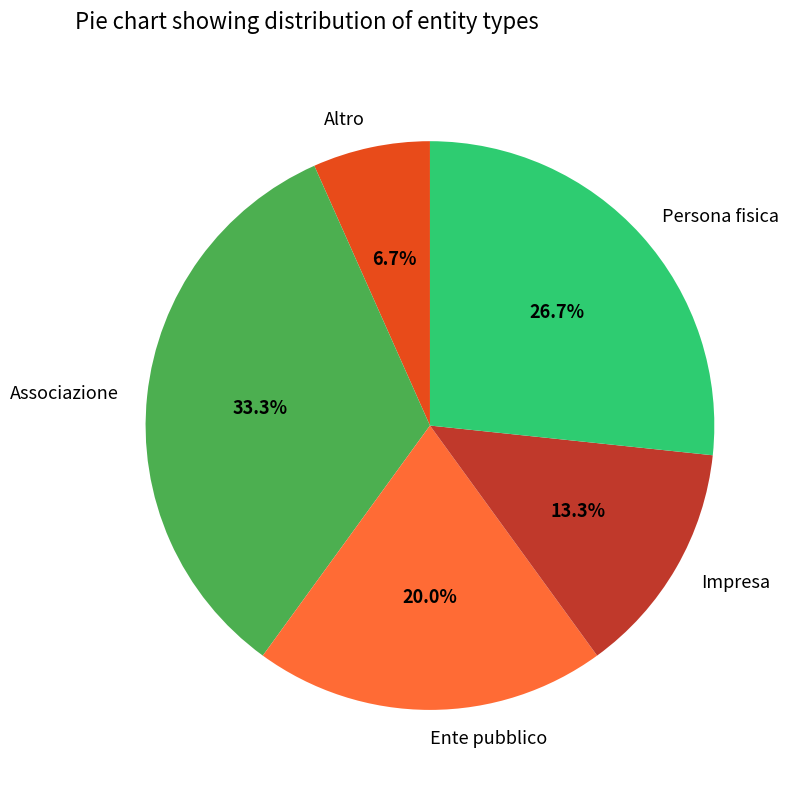

Does Associazione represent more than half of the total?

No